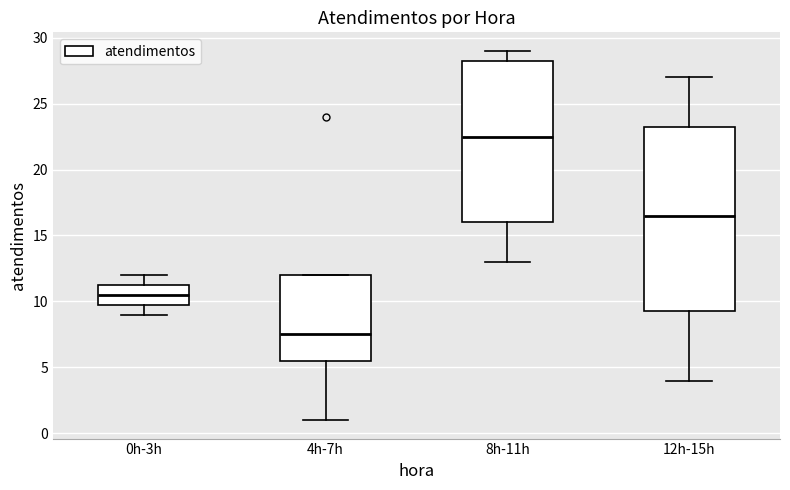

Comparing the boxes themselves (not the whiskers), which one is the tallest?

12h-15h